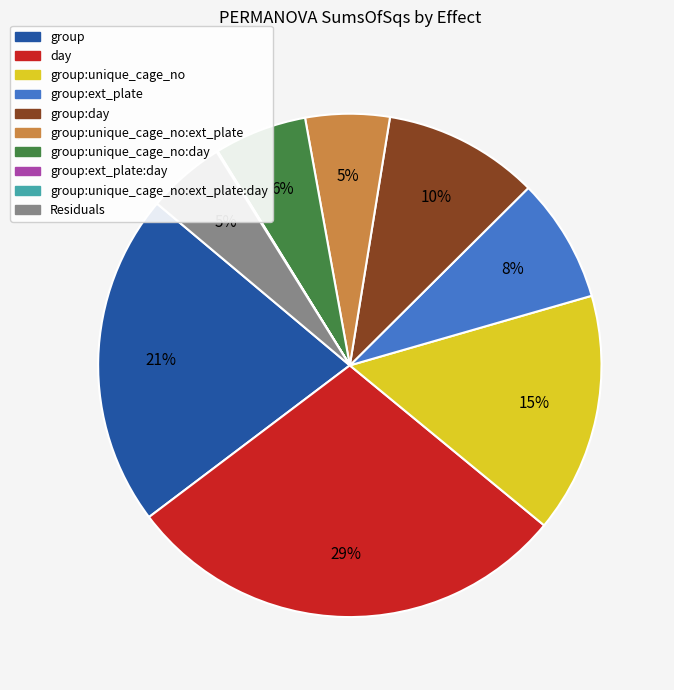

To the nearest percent, what portion does group:unique_cage_no represent?

15%